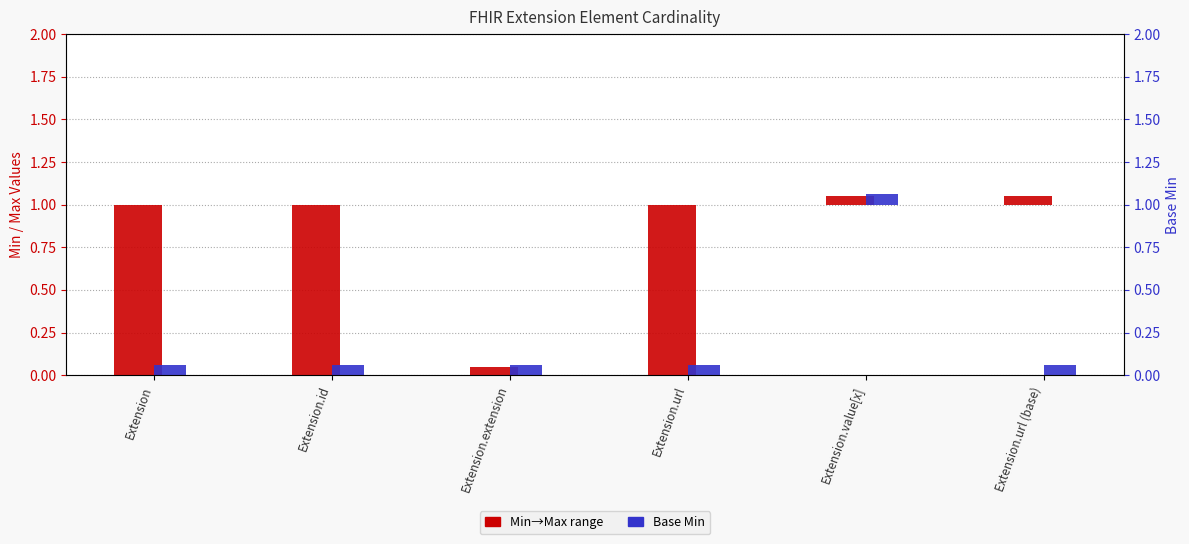

Between Extension.value[x] and Extension.extension, which is larger?

Extension.value[x]